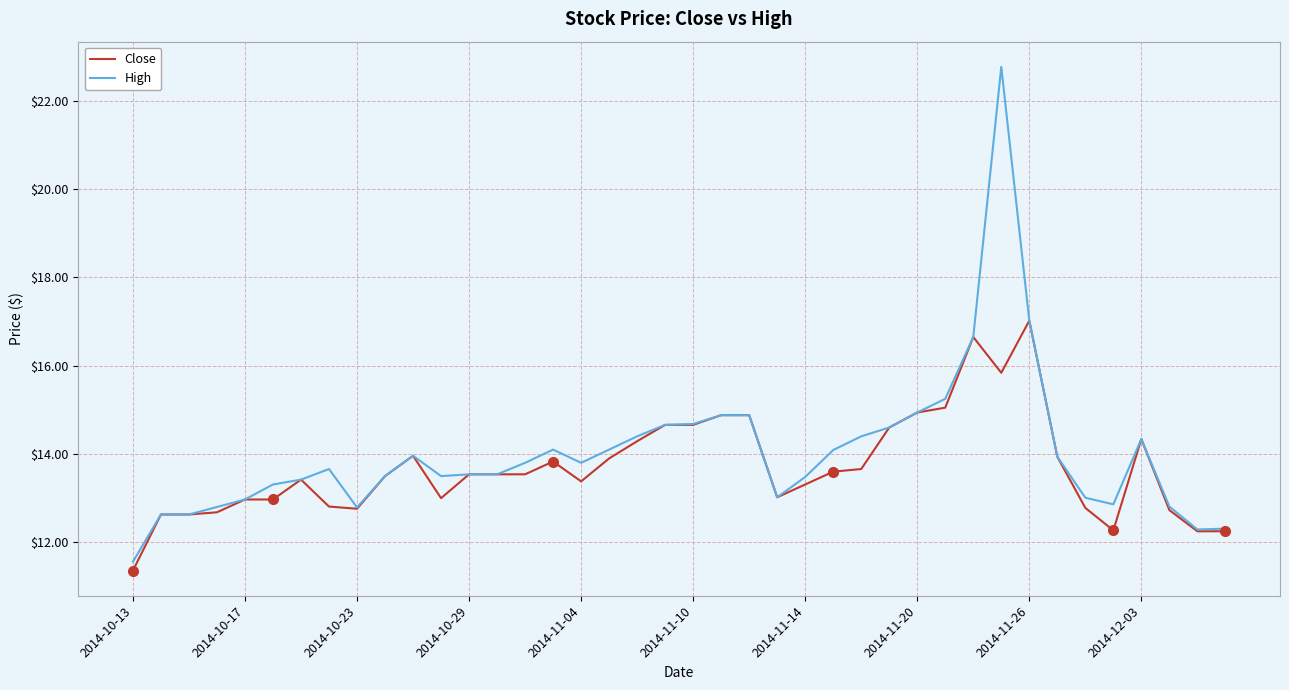

Which series has the largest total across all categories?

High